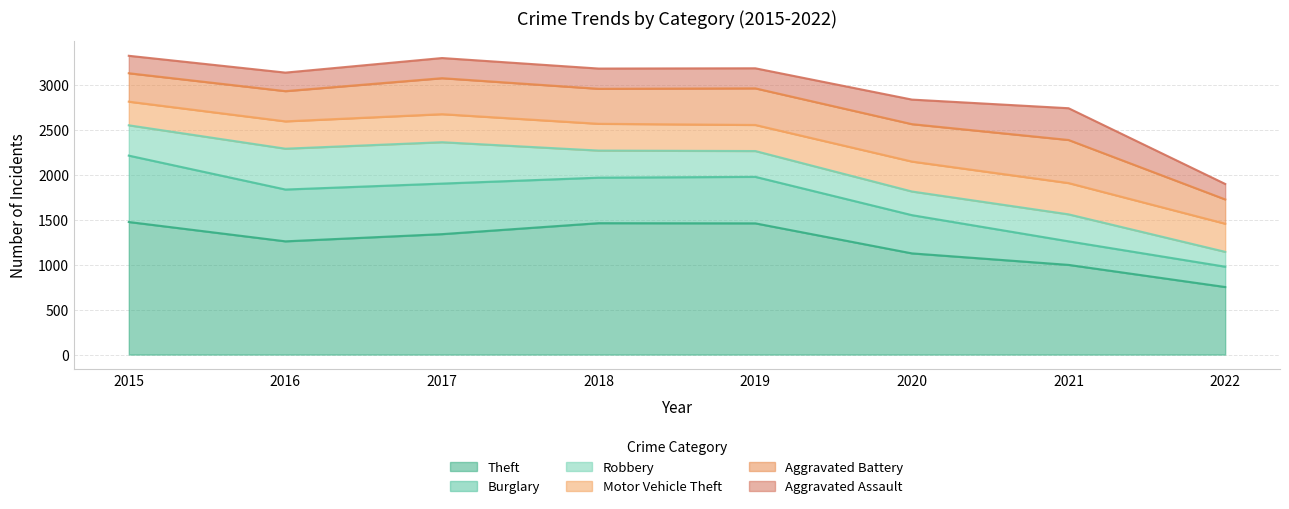

Which series has the largest range (max minus min)?

Theft